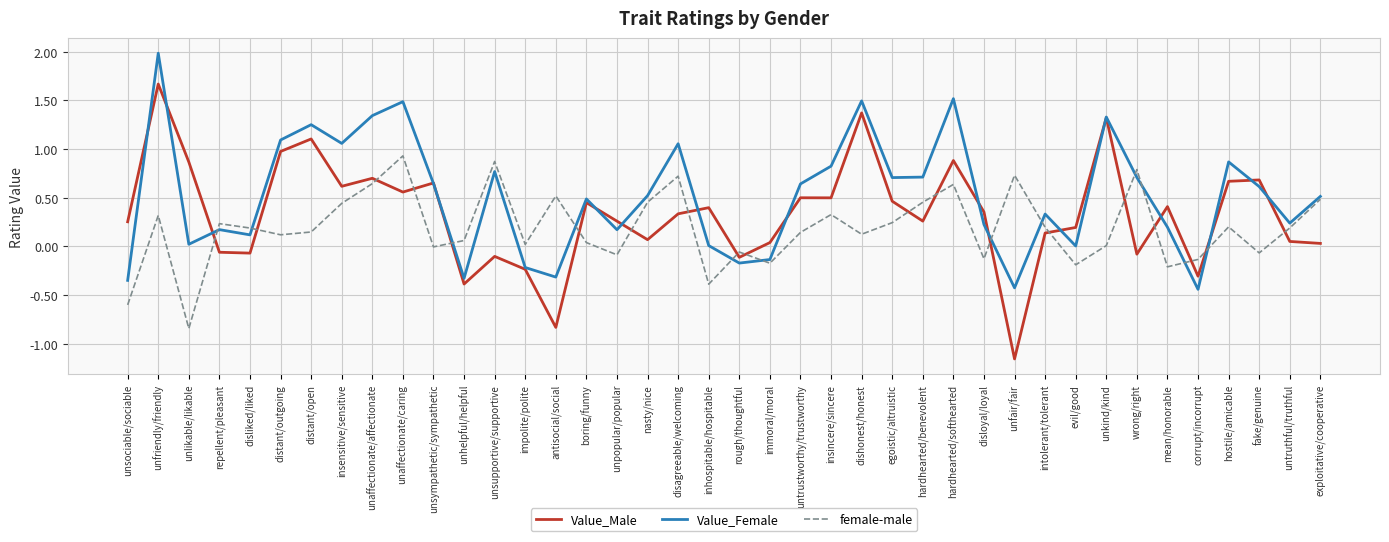

List the series in order of their overall mean, highest first.

Value_Female, Value_Male, female-male